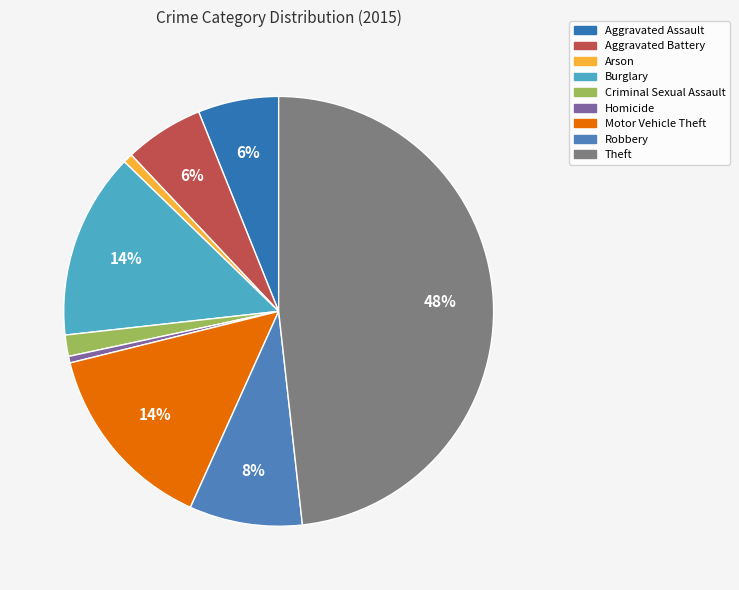

How much of the chart is everything except Robbery?

91.5%